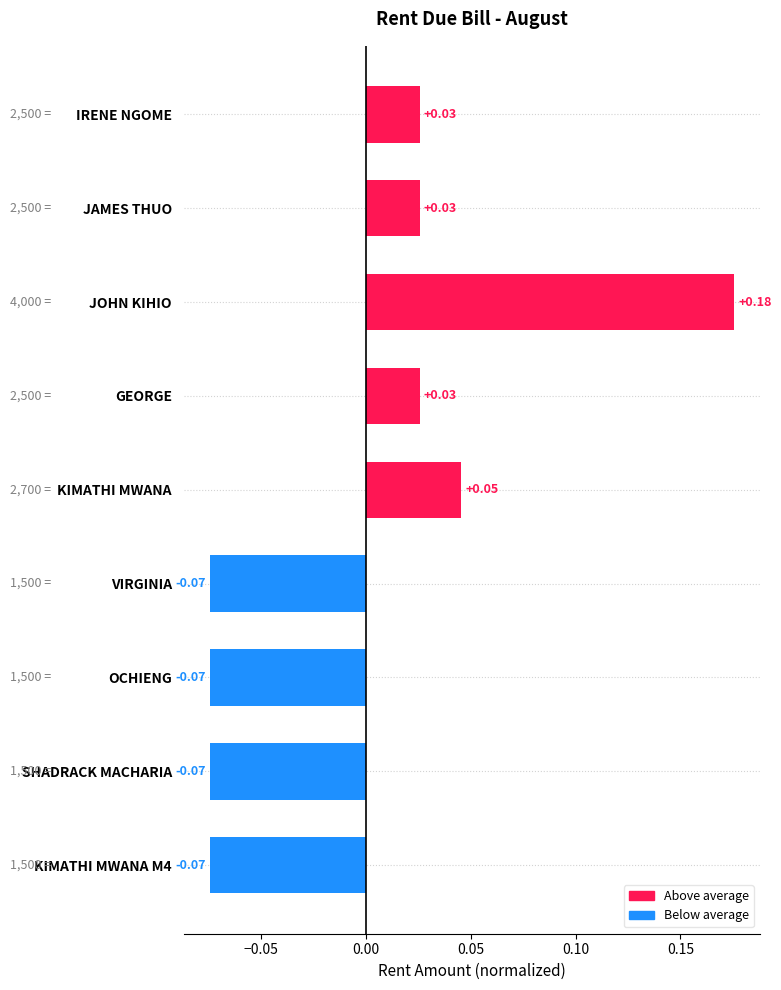

Are the bars horizontal?

Yes